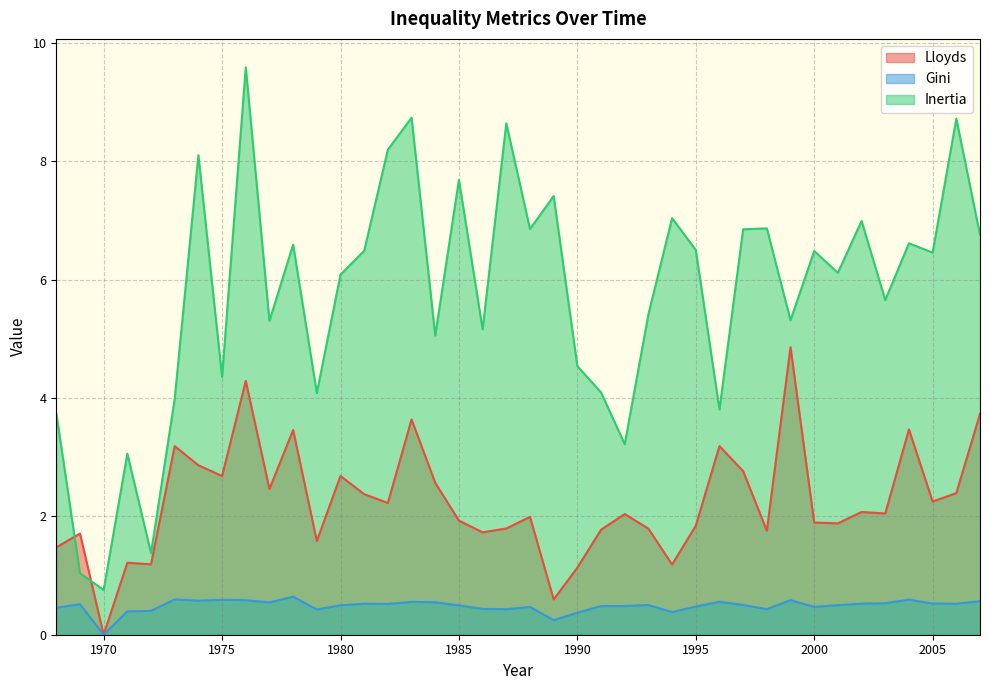

Which series has the largest range (max minus min)?

Inertia